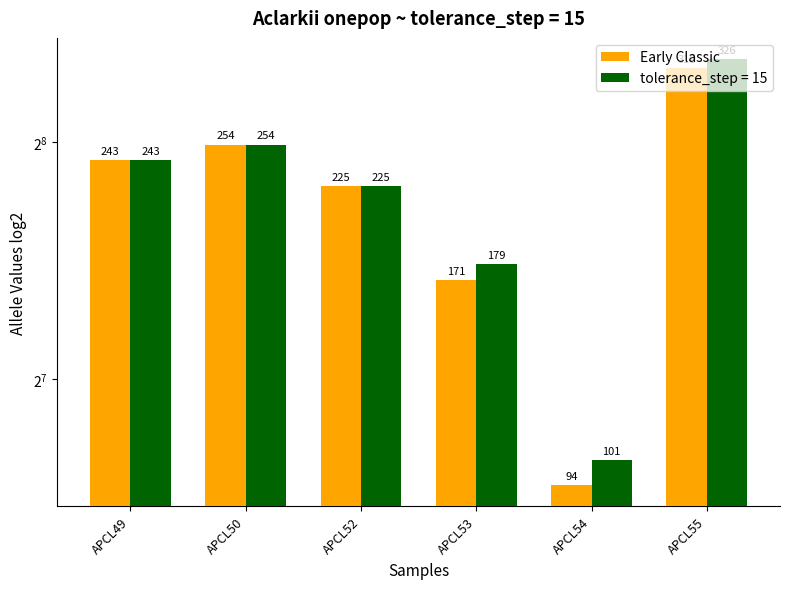

What is the maximum value shown in the chart?

318